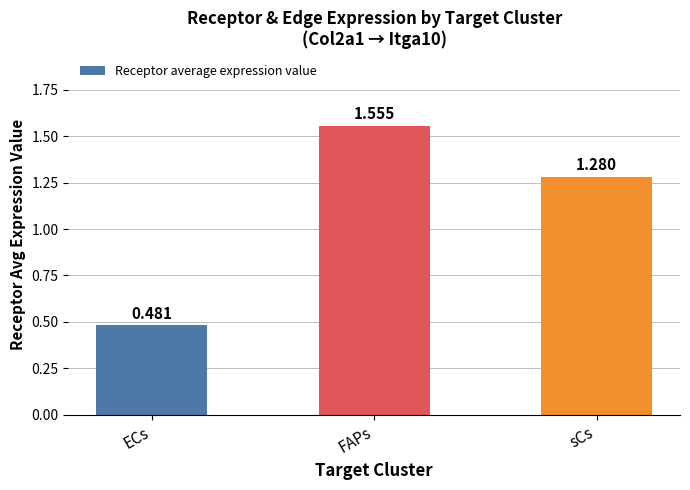

Which has a higher value, ECs or FAPs?

FAPs